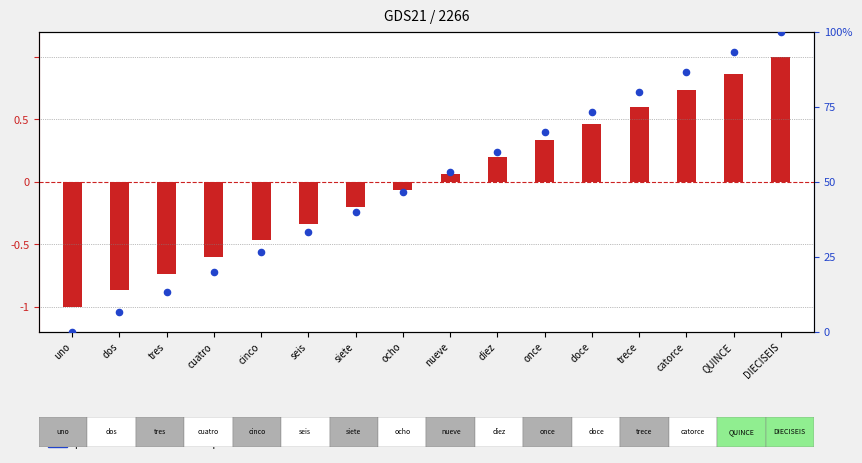

What is the change in value from dos to QUINCE?

+86.7